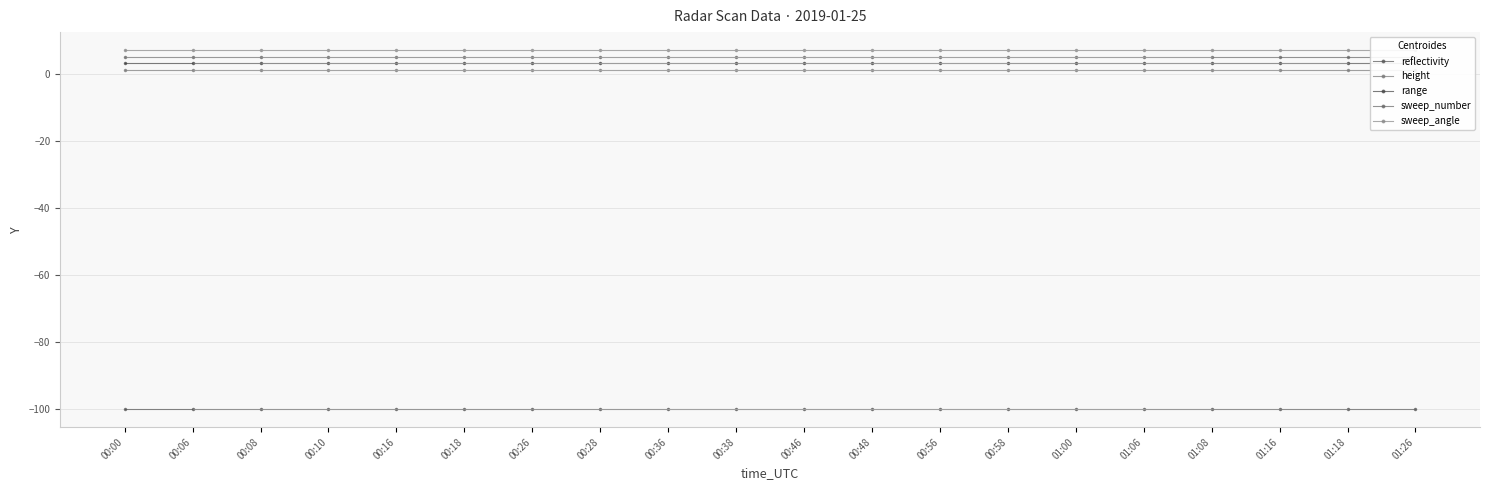

Rank the categories by sweep_number value from lowest to highest.

00:00, 00:06, 00:08, 00:10, 00:16, 00:18, 00:26, 00:28, 00:36, 00:38, 00:46, 00:48, 00:56, 00:58, 01:00, 01:06, 01:08, 01:16, 01:18, 01:26